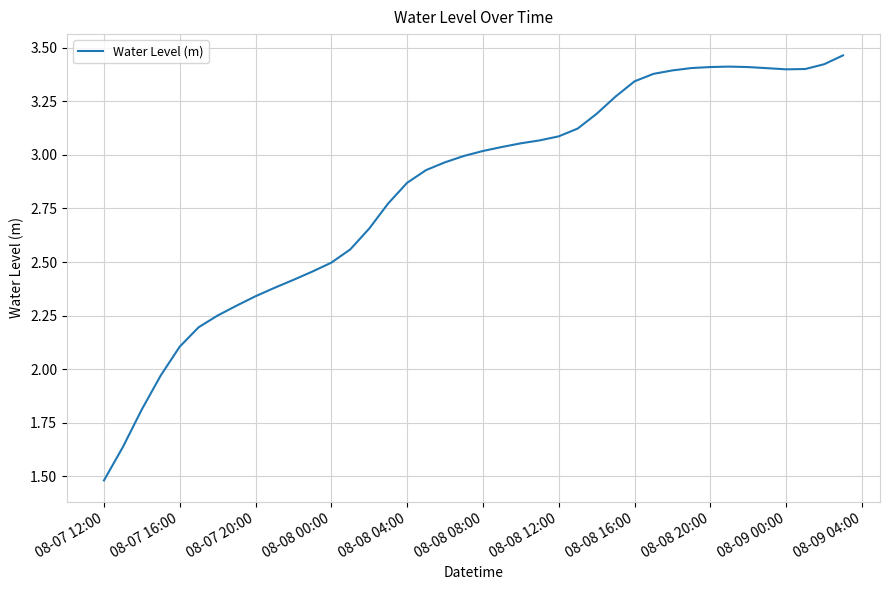

What is the minimum value shown in the chart?

1.5